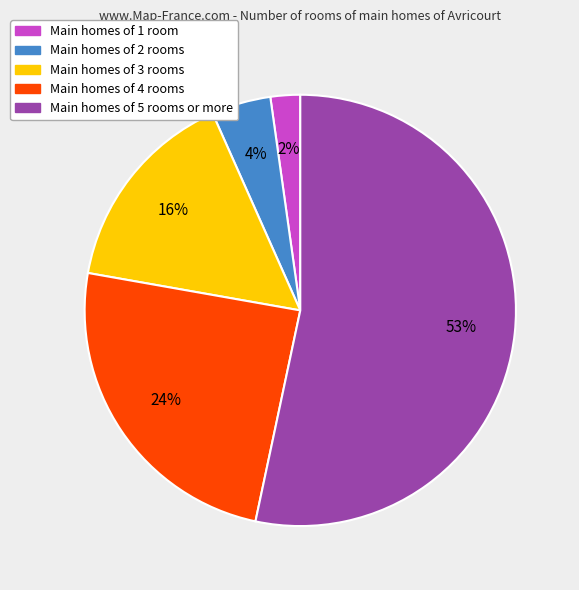

What percentage is the Main homes of 4 rooms slice, to the nearest percent?

24%